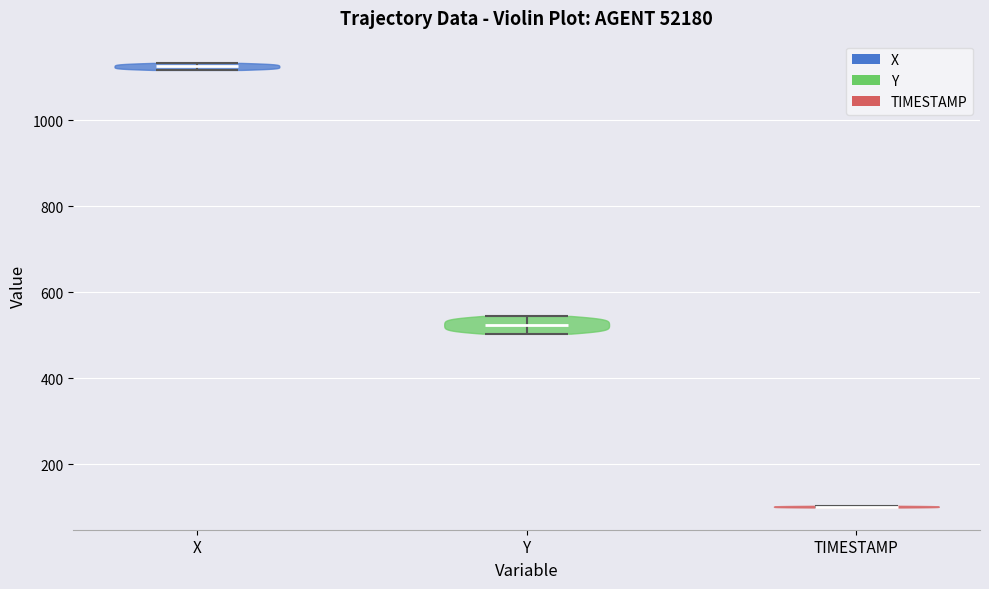

Reading left to right, read every violin against the y-axis: where its median line is, and the lowest and highest points it reaches. The values are not printed on the chart, so give them approximately, as read against the axis.

X: median line 1120, lowest point 1120, highest point 1140
Y: median line 520, lowest point 500, highest point 540
TIMESTAMP: median line 100, lowest point 100, highest point 100